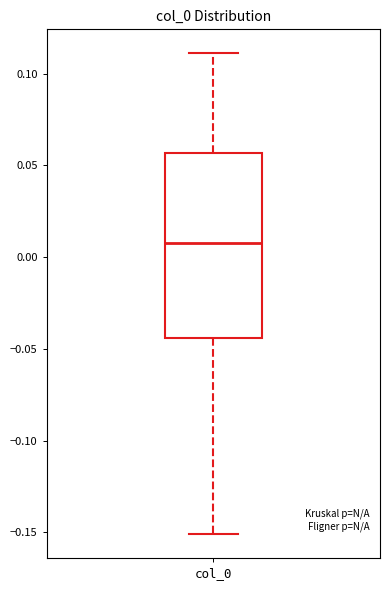

Transcribe this box plot: give where the median line is, the range the box spans, and where the two whiskers end, as read against the y-axis. The values are not printed on the chart, so give them approximately, as read against the axis.

median 0.010, box -0.045 to 0.055, whiskers -0.150 to 0.110